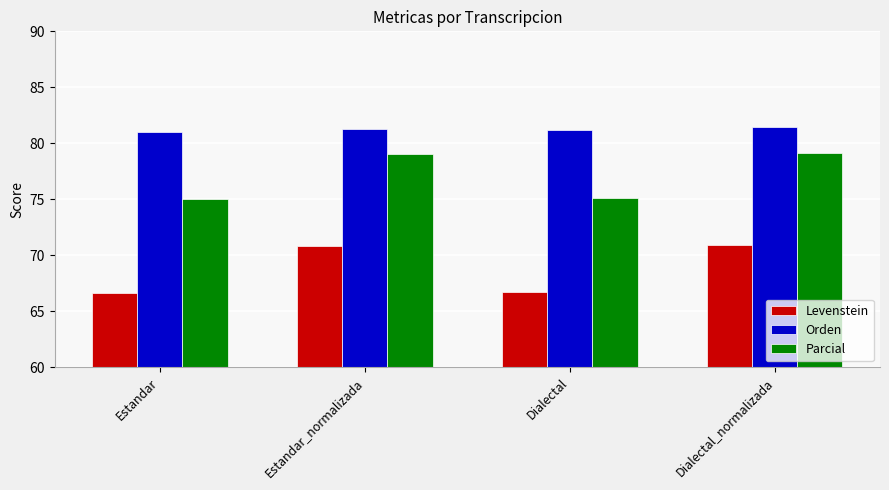

Count the number of categories in the chart.

4